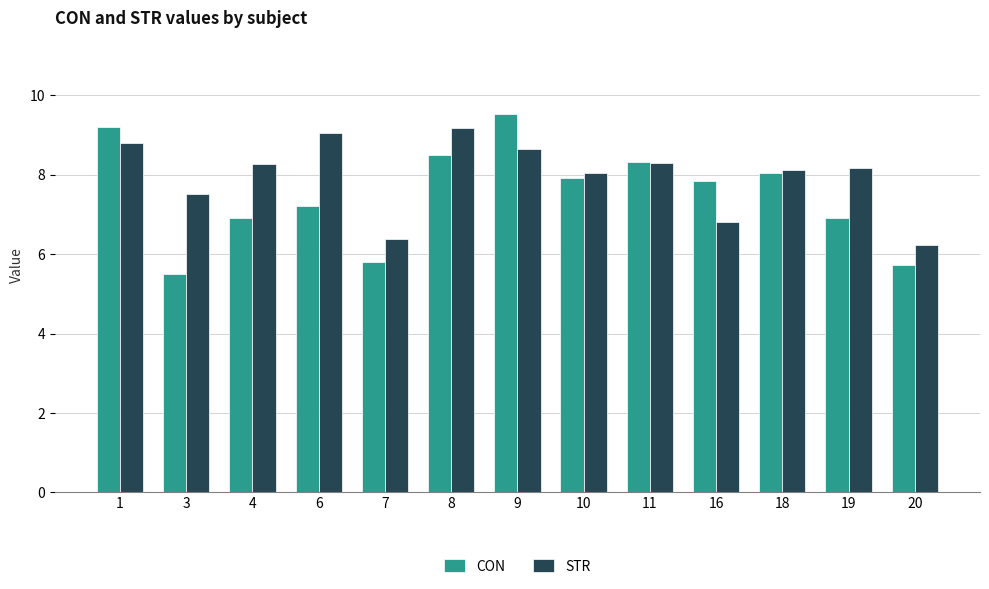

Which category has the lowest value in the STR series?

20